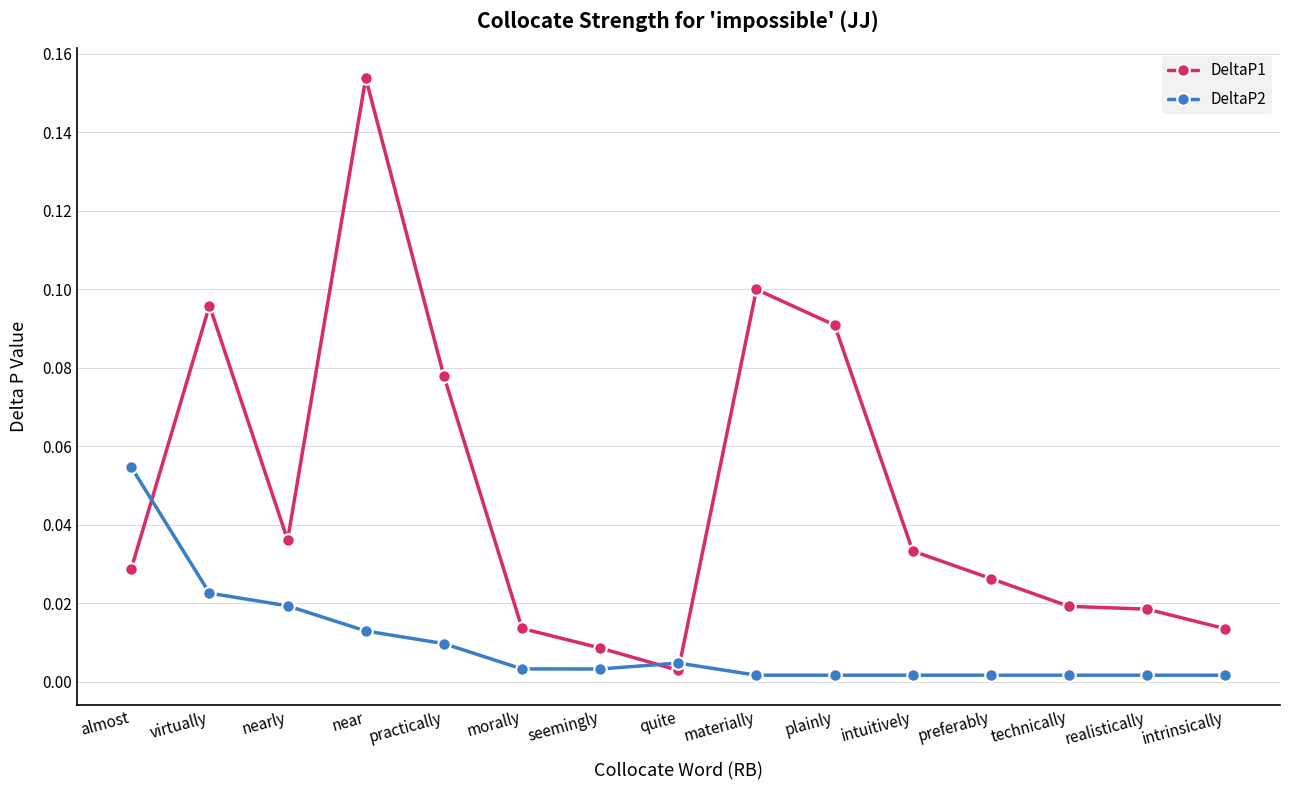

What is the label of the 5th point from the right?

intuitively